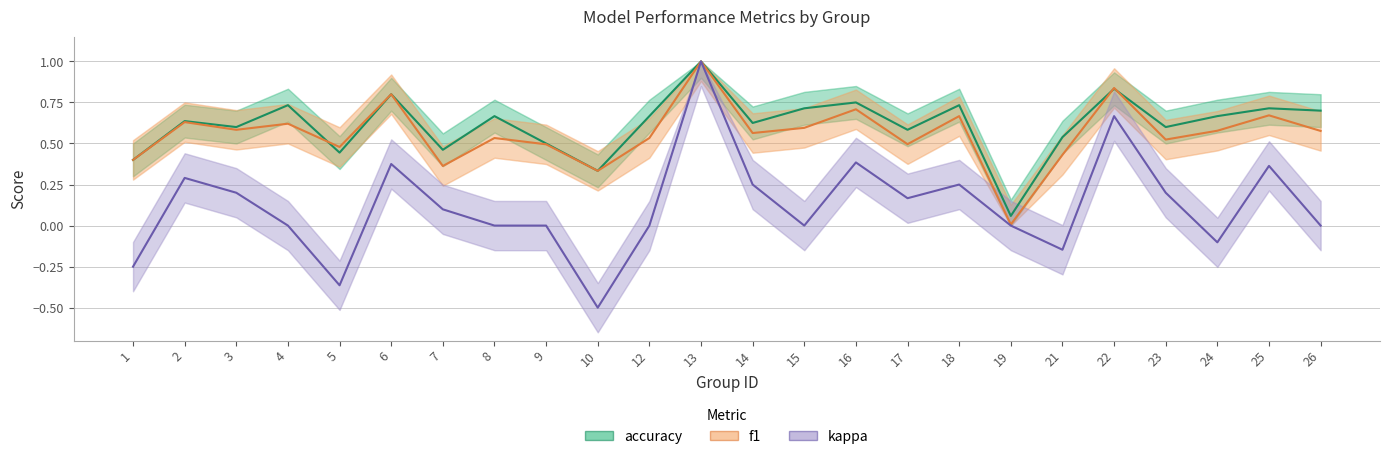

Reading right to left, what are all the values shown in this chart?

accuracy: 0.7	0.7	0.7	0.6	0.8	0.5	0.1	0.7	0.6	0.8	0.7	0.6	1.0	0.7	0.3	0.5	0.7	0.5	0.8	0.4	0.7	0.6	0.6	0.4
f1: 0.6	0.7	0.6	0.5	0.8	0.4	0.0	0.7	0.5	0.7	0.6	0.6	1.0	0.5	0.3	0.5	0.5	0.4	0.8	0.5	0.6	0.6	0.6	0.4
kappa: 0.0	0.4	-0.1	0.2	0.7	-0.1	0.0	0.3	0.2	0.4	0.0	0.2	1.0	0.0	-0.5	0.0	0.0	0.1	0.4	-0.4	0.0	0.2	0.3	-0.2